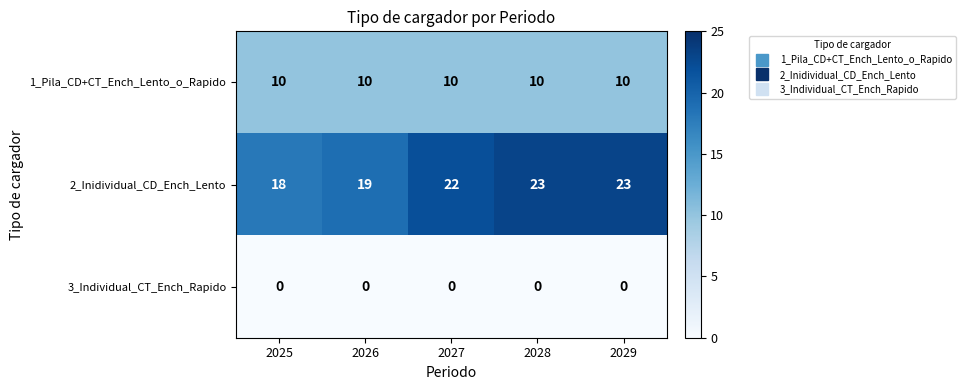

The 2_Inidividual_CD_Ench_Lento series shows 6 at 2025. True or false?

False